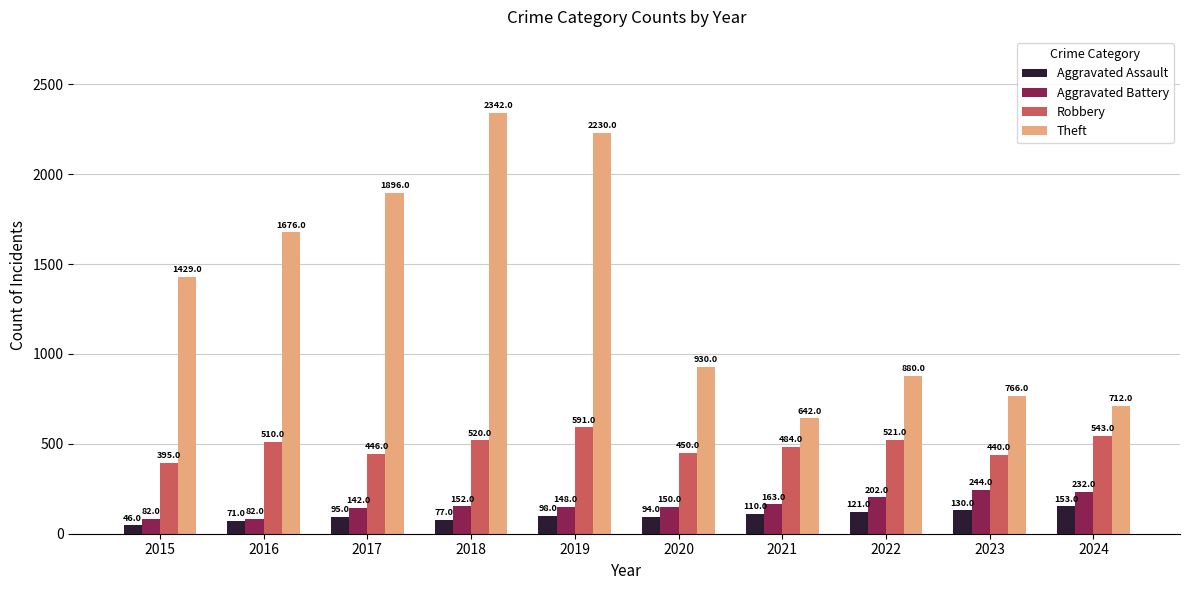

Are the bars horizontal?

No